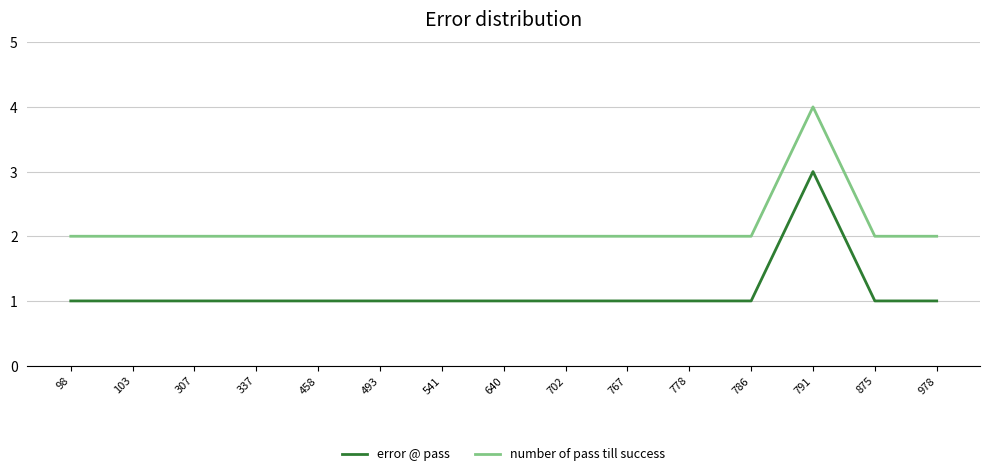

At which category is the sum across all series the highest?

791